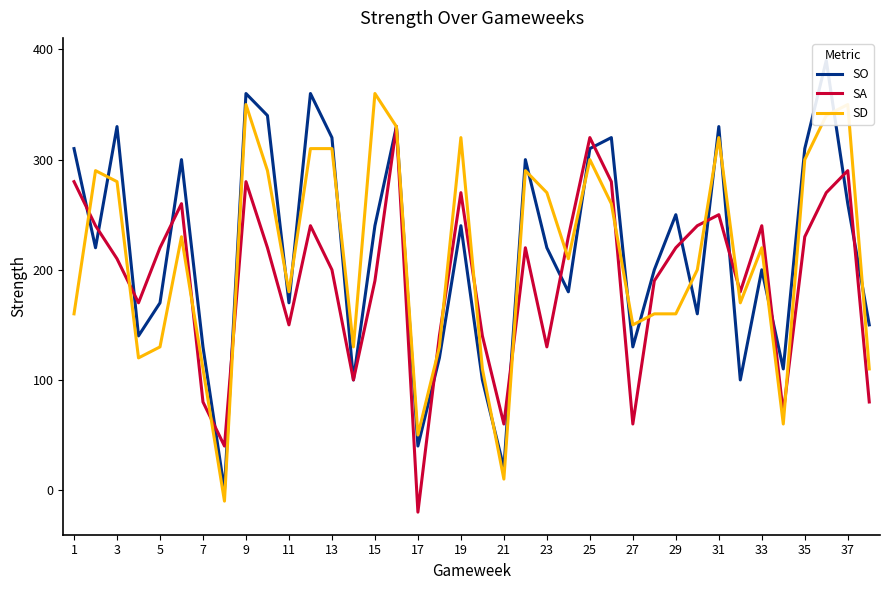

What is the maximum value for SD?

360